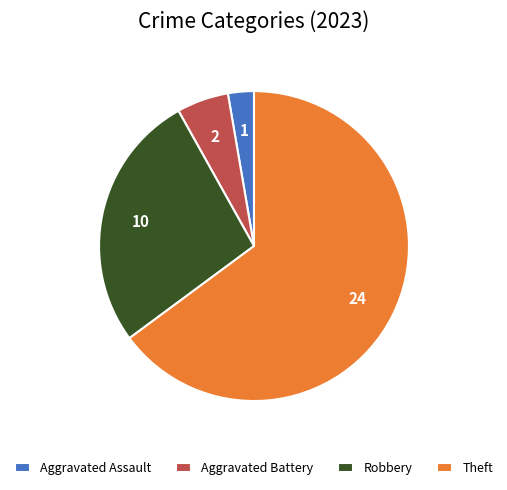

The Aggravated Battery slice represents 17% of the pie. True or false?

False